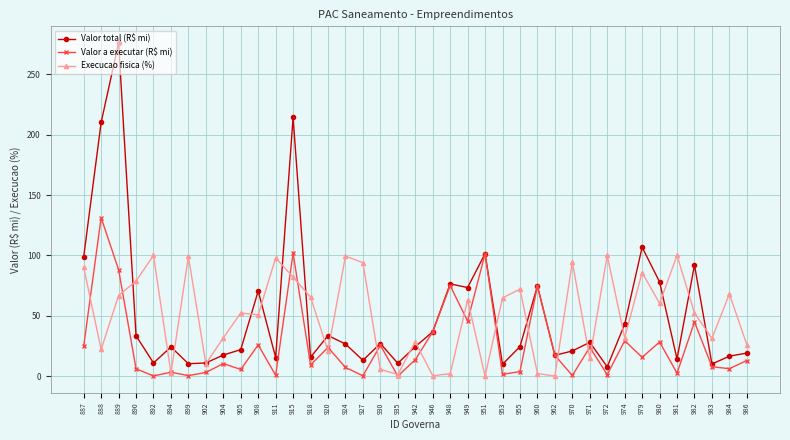

What is the spread (max minus min) of values at 949?

27.8